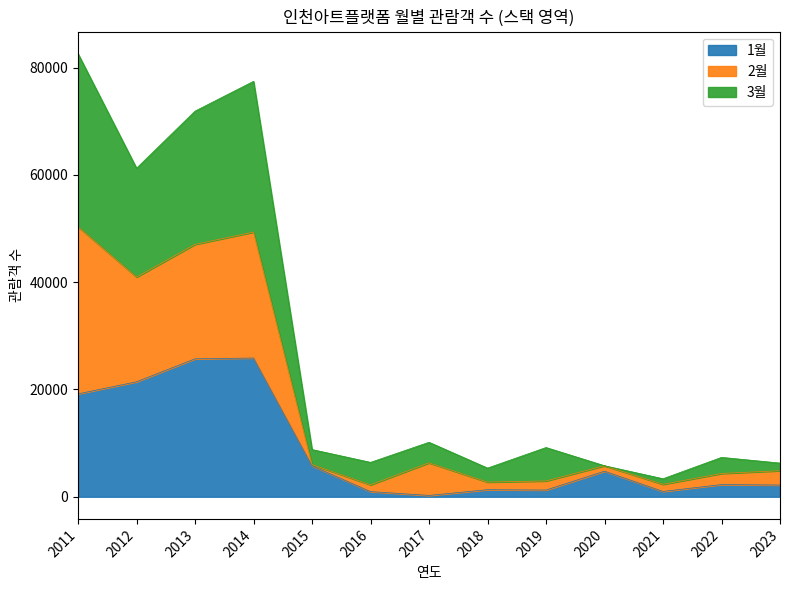

How many lines are shown in the chart?

3